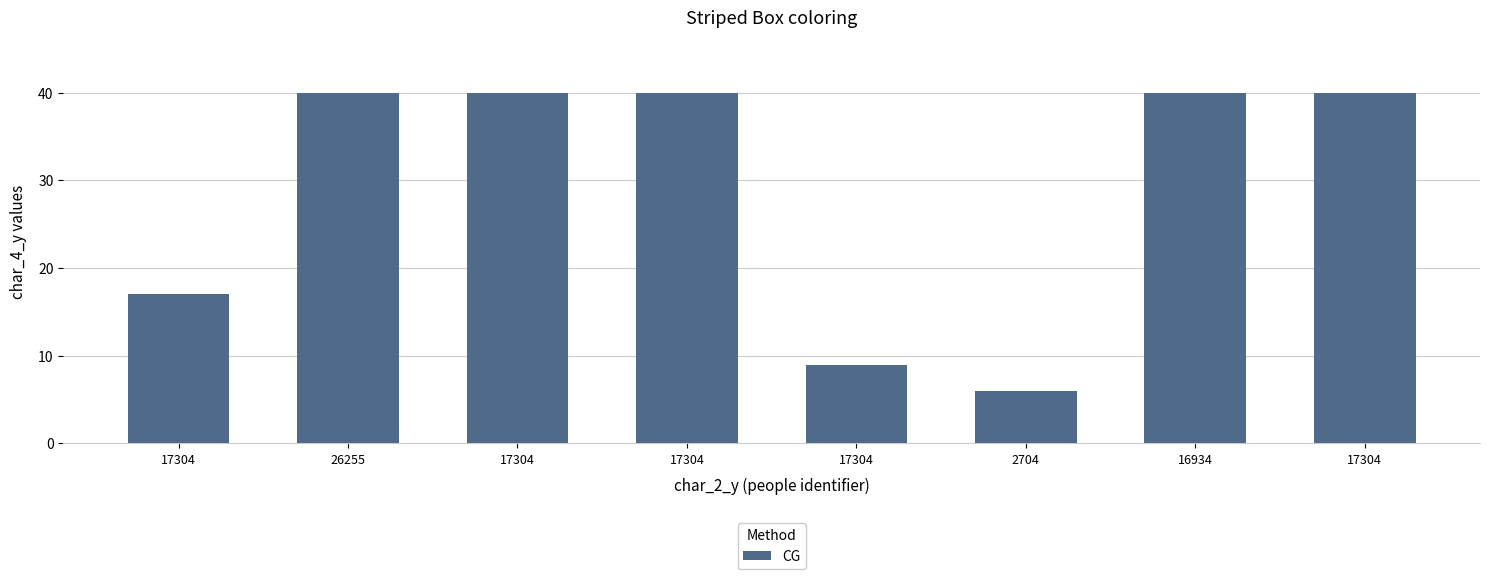

List the labels in order of value, largest first.

26255, 17304, 17304, 16934, 17304, 17304, 17304, 2704